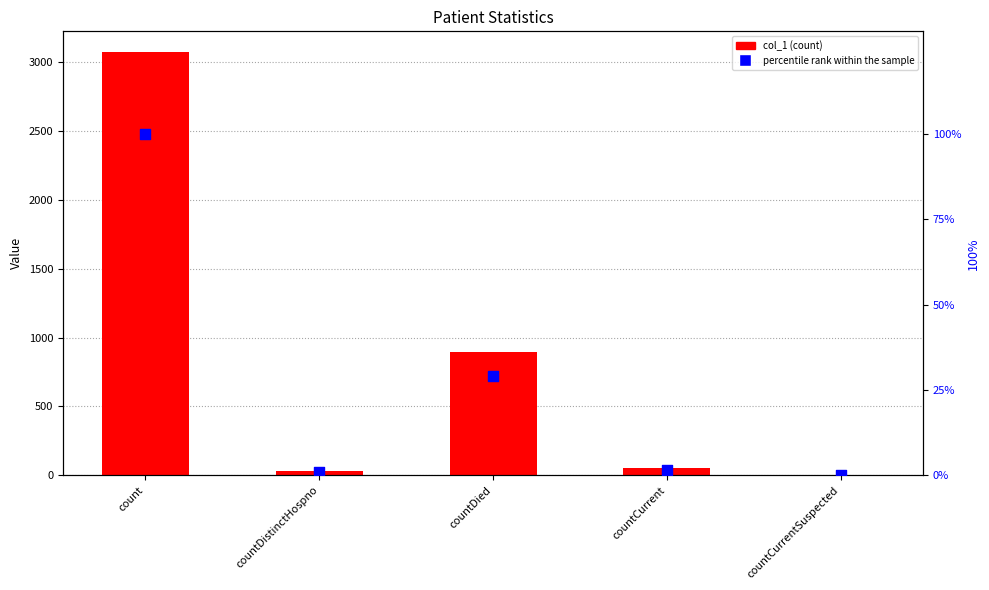

Which series contains the highest Y value?

col_1